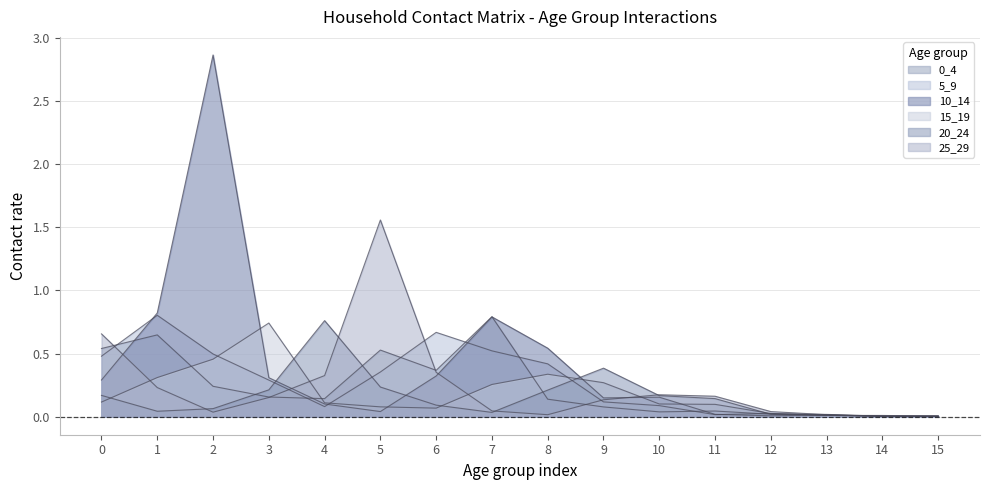

Reading left to right, transcribe all the data shown in this chart.

0_4: 0.5	0.6	0.2	0.2	0.1	0.5	0.4	0.8	0.1	0.1	0.0	0.0	0.0	0.0	0.0	0.0
5_9: 0.5	0.8	0.5	0.3	0.1	0.4	0.7	0.5	0.4	0.1	0.1	0.0	0.0	0.0	0.0	0.0
10_14: 0.3	0.8	2.9	0.3	0.1	0.0	0.3	0.8	0.5	0.1	0.2	0.0	0.0	0.0	0.0	0.0
15_19: 0.1	0.3	0.5	0.7	0.1	0.1	0.1	0.3	0.3	0.3	0.1	0.1	0.0	0.0	0.0	0.0
20_24: 0.2	0.0	0.1	0.2	0.8	0.2	0.1	0.0	0.2	0.4	0.2	0.1	0.0	0.0	0.0	0.0
25_29: 0.7	0.2	0.0	0.2	0.3	1.6	0.4	0.0	0.0	0.1	0.2	0.2	0.0	0.0	0.0	0.0